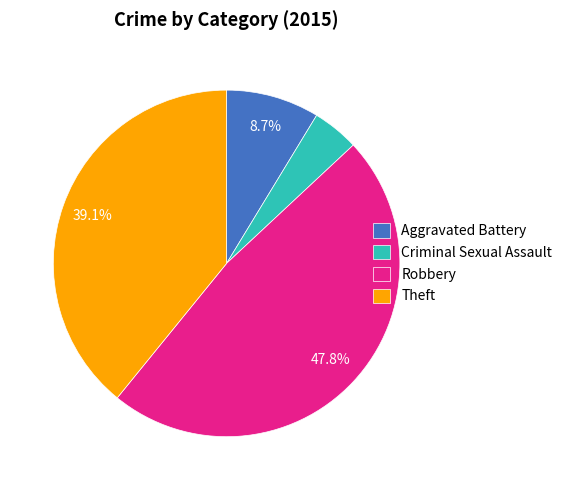

To the nearest percent, what portion does Theft represent?

39%